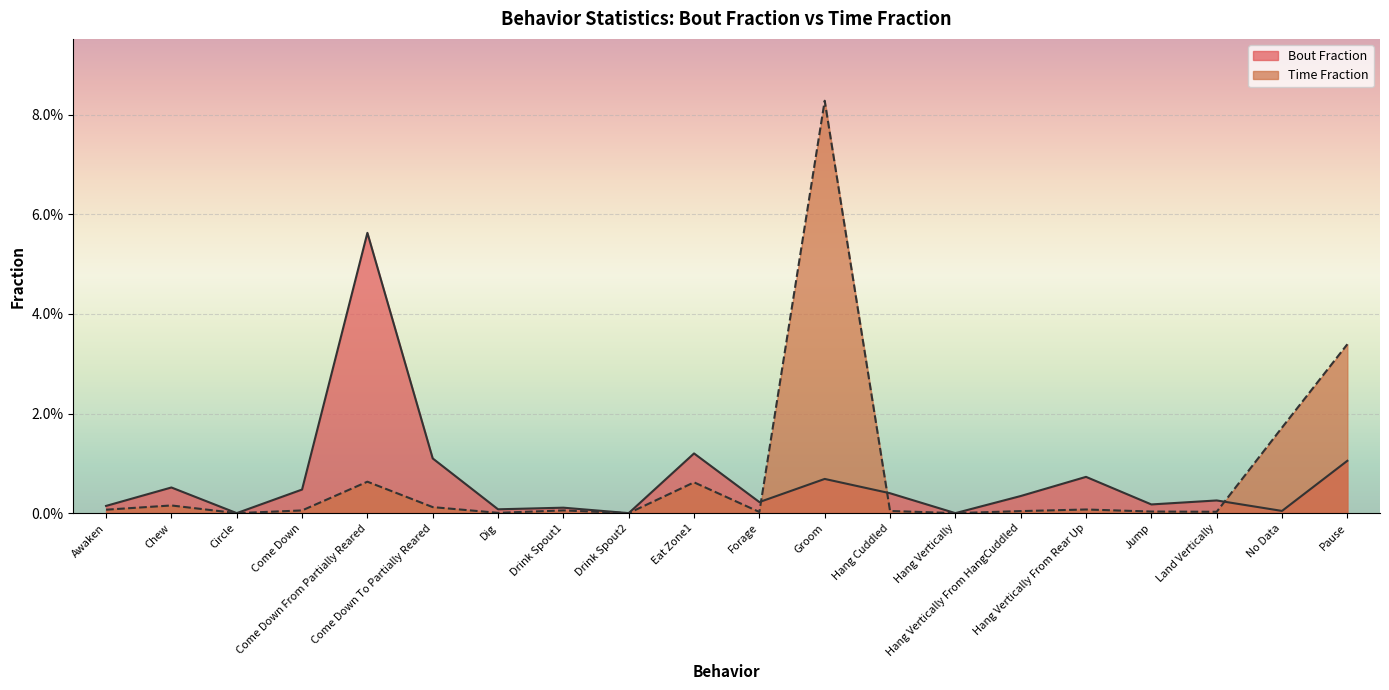

How many lines are shown in the chart?

2